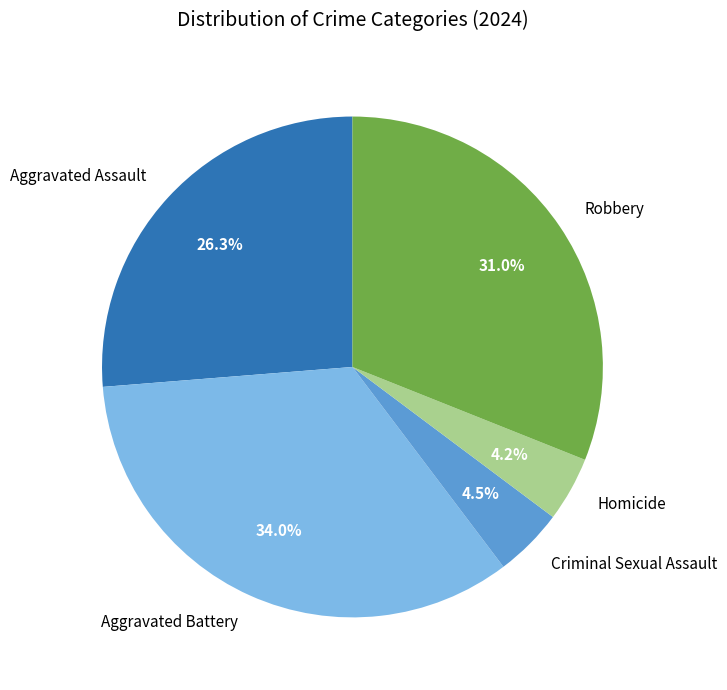

Combined, do Homicide and Criminal Sexual Assault account for over 50%?

No